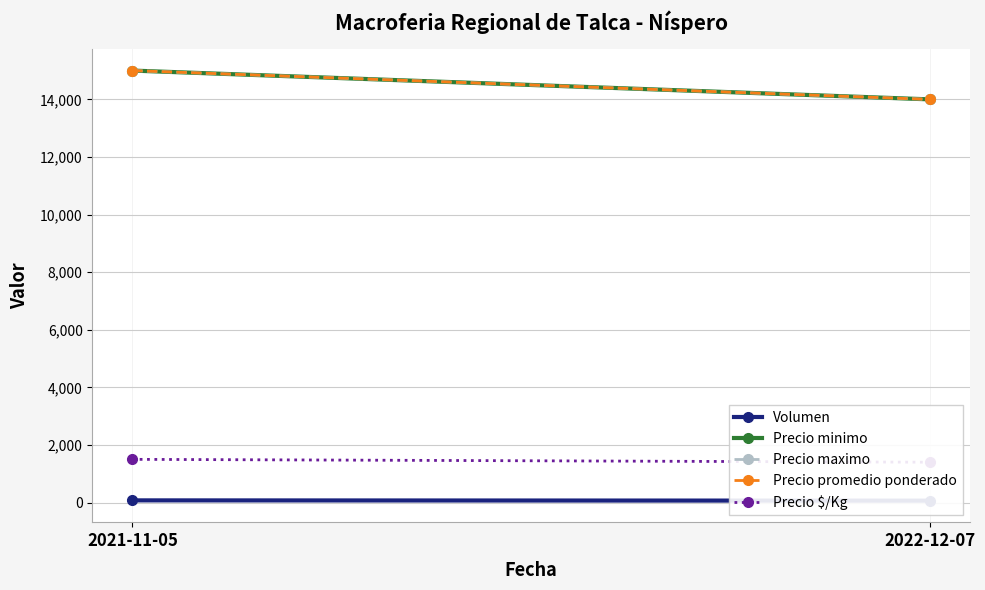

What is the difference between the maximum and minimum values in the Precio minimo series?

1000